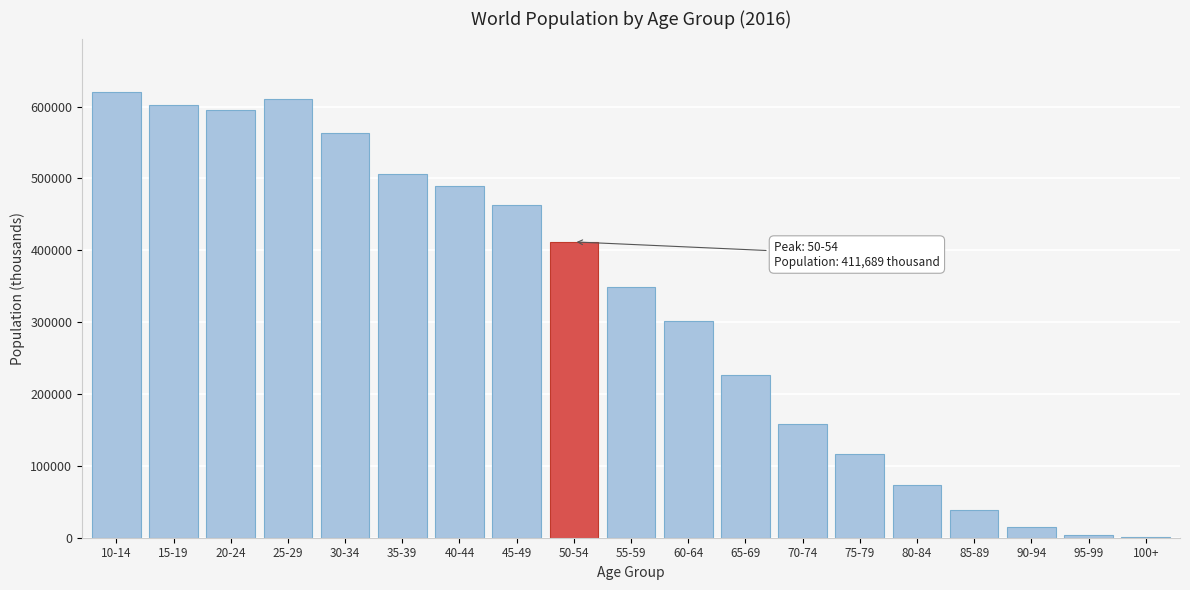

At which label is the value closest to 310301?

60-64